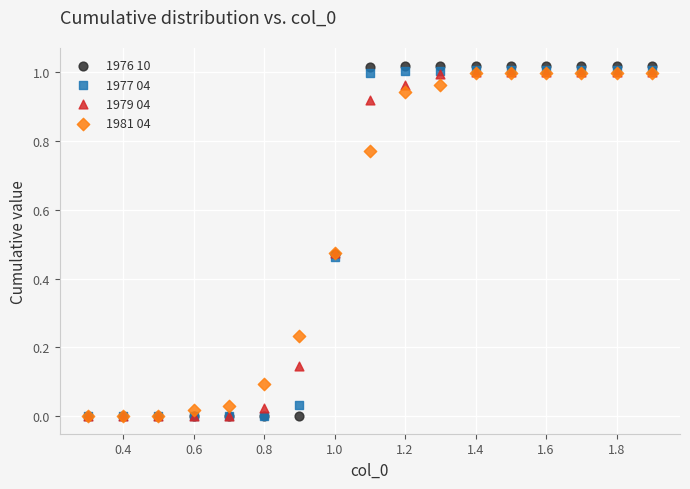

What are all the series names shown in the legend?

1976 10, 1977 04, 1979 04, 1981 04